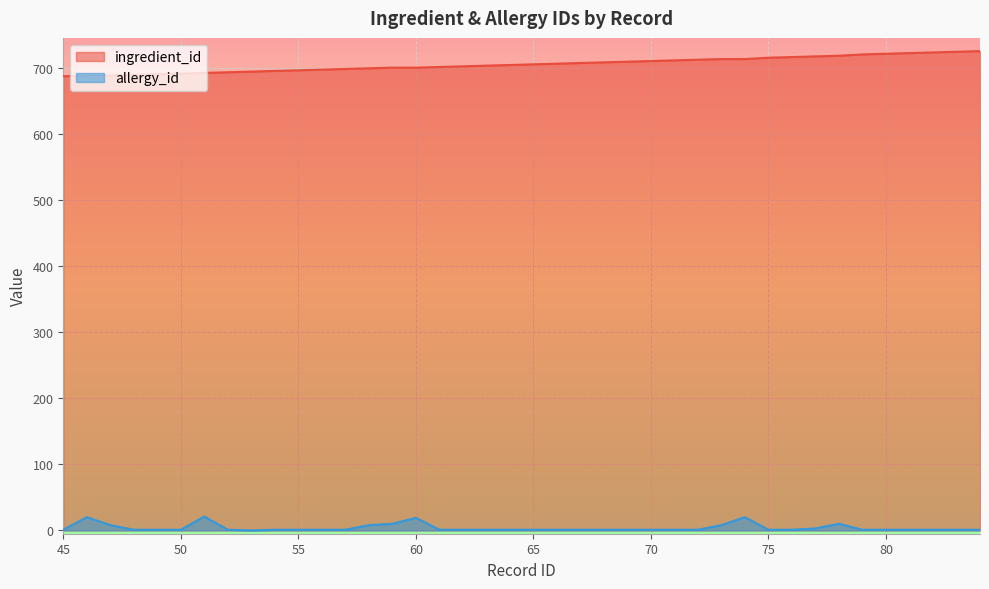

What is the value of the allergy_id point at the 27th from the left?

1